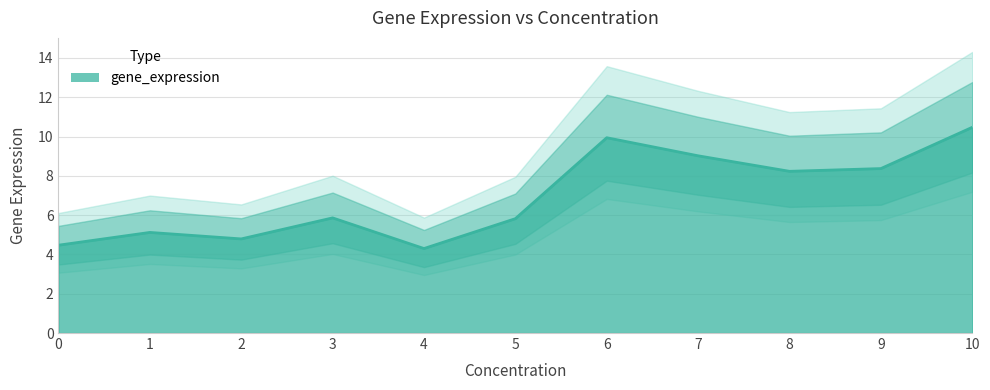

What is the sum of the values at 3.0 and 0.0?

10.3